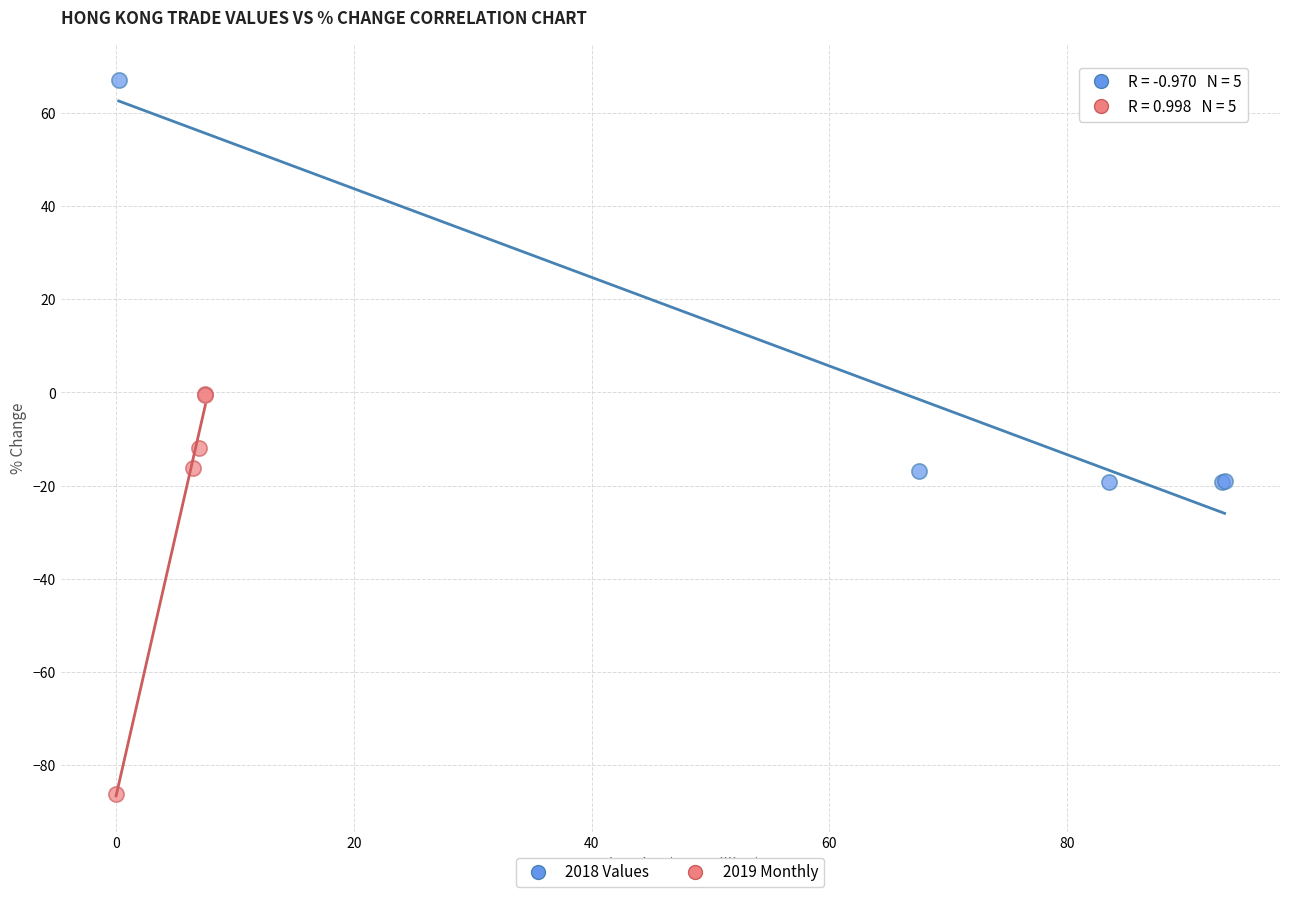

Which series contains the highest Y value?

2018 Values